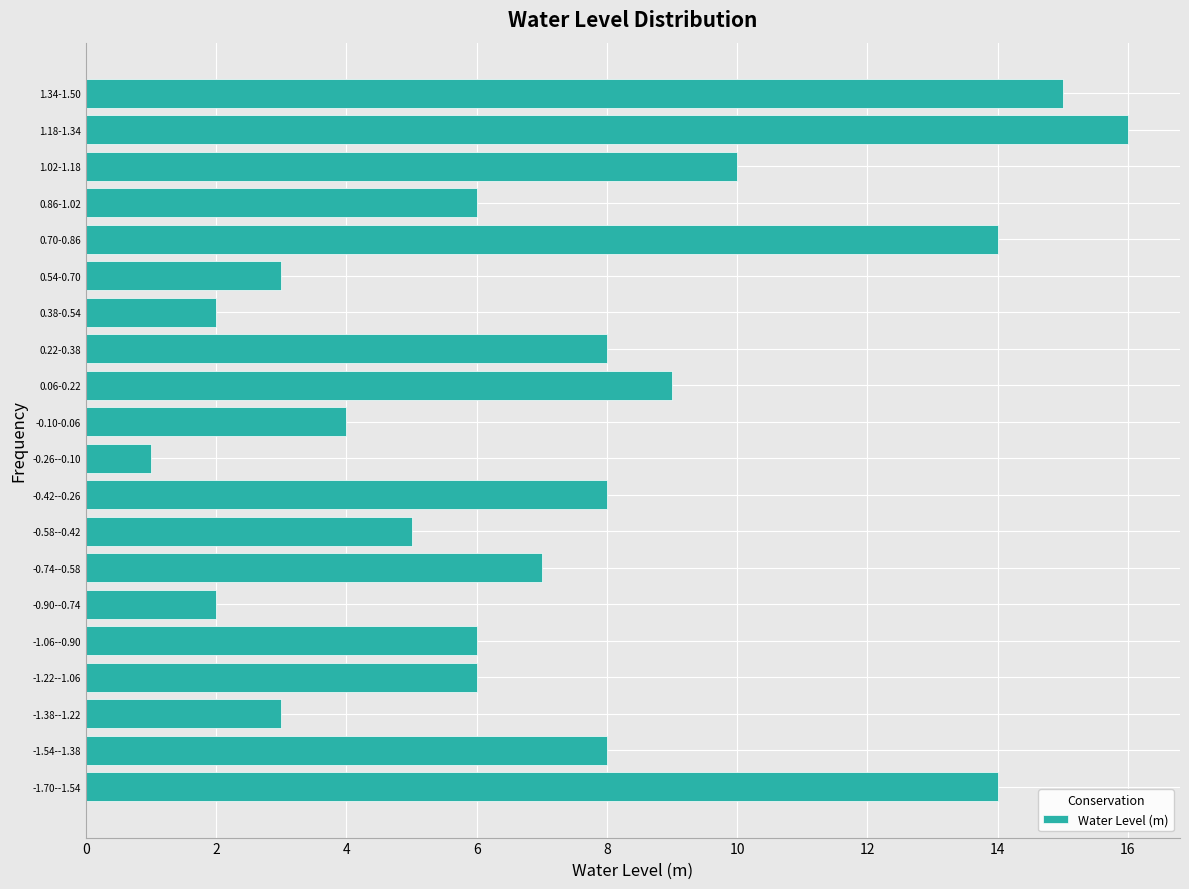

Reading bottom to top, extract all data points from this chart.

-1.70--1.54=14	-1.54--1.38=8	-1.38--1.22=3	-1.22--1.06=6	-1.06--0.90=6	-0.90--0.74=2	-0.74--0.58=7	-0.58--0.42=5	-0.42--0.26=8	-0.26--0.10=1	-0.10-0.06=4	0.06-0.22=9	0.22-0.38=8	0.38-0.54=2	0.54-0.70=3	0.70-0.86=14	0.86-1.02=6	1.02-1.18=10	1.18-1.34=16	1.34-1.50=15